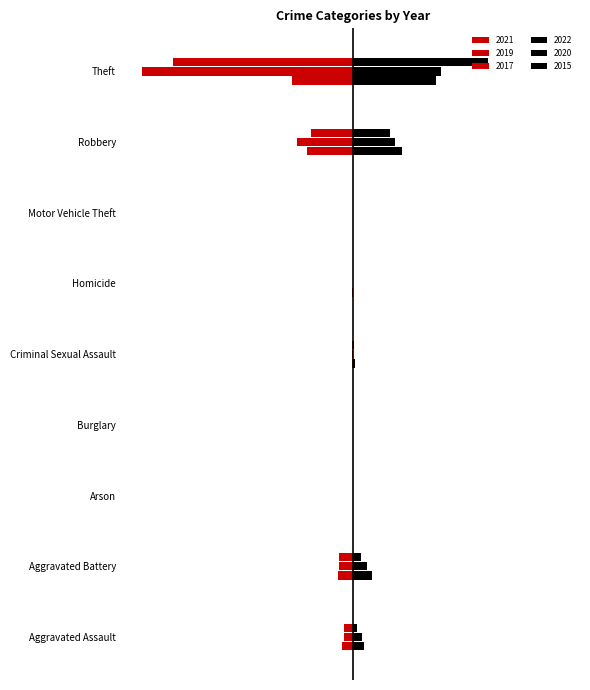

What is the sum of the 2019 values at Theft and Motor Vehicle Theft?

-2231